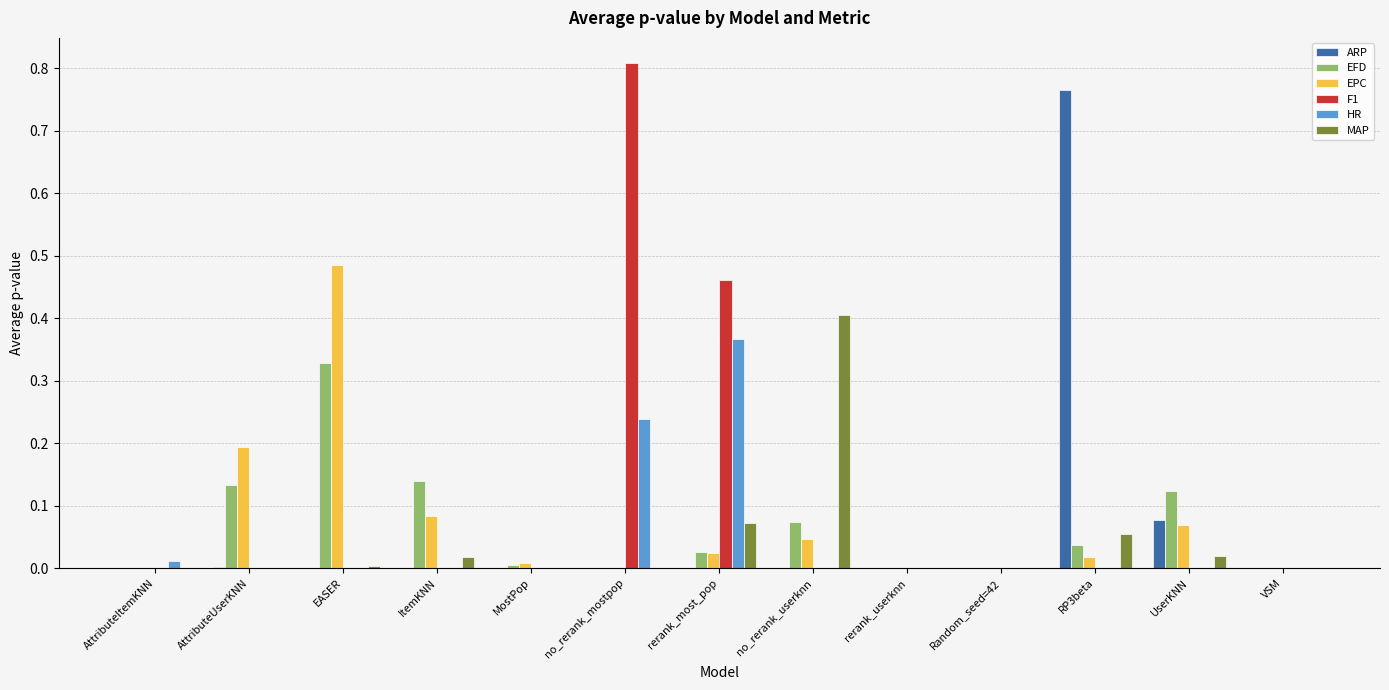

Is it true that EPC equals 0.0 at AttributeItemKNN?

True